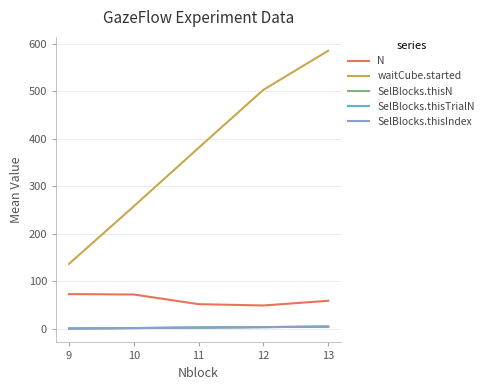

Between 9 and 12, which series saw the biggest shift?

waitCube.started